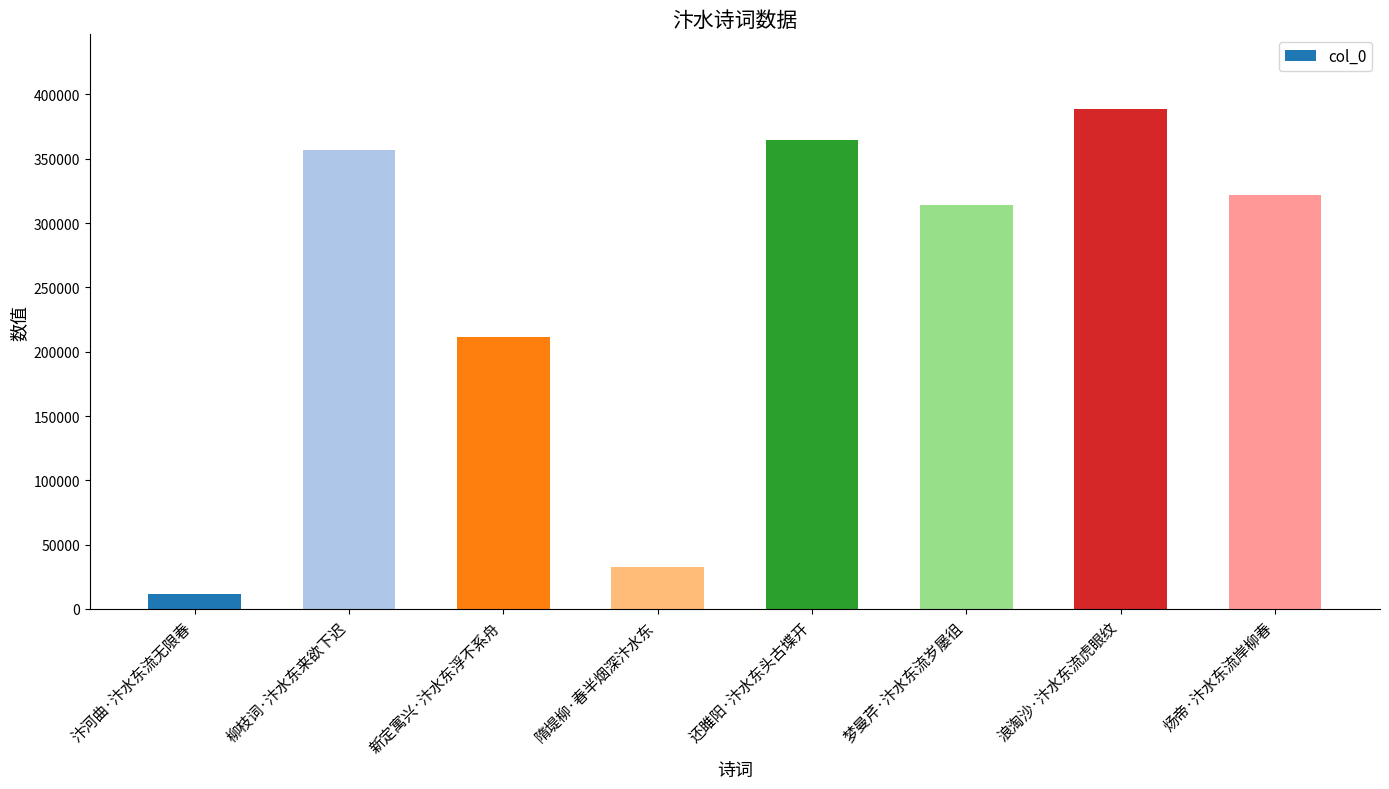

Which label corresponds to the largest value in the chart?

浪淘沙·汴水东流虎眼纹